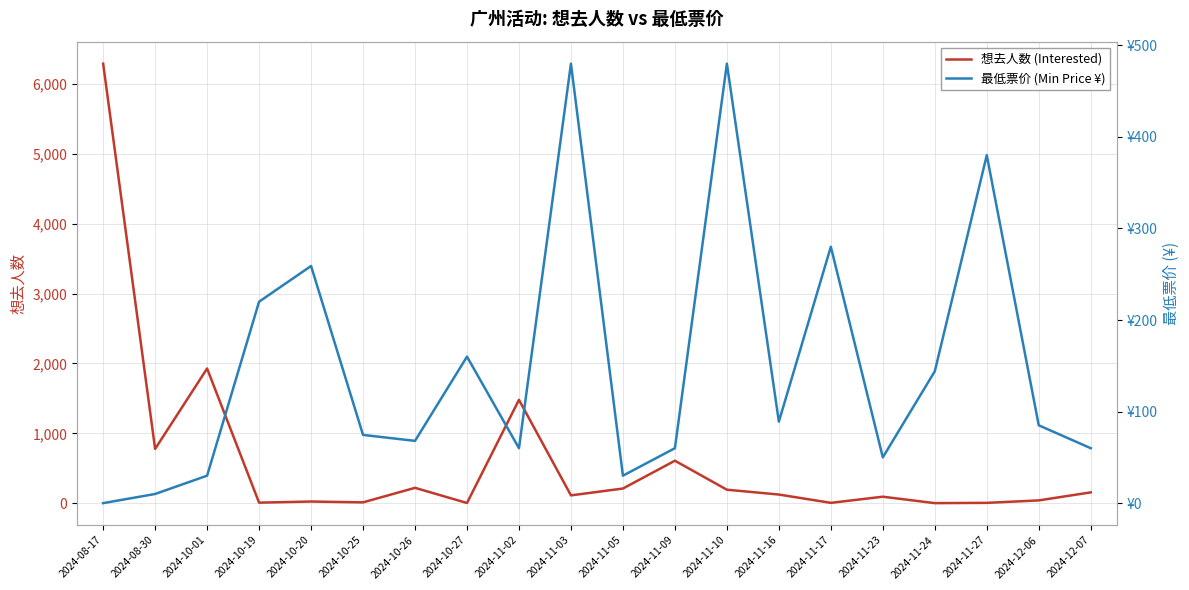

What is the label of the 20th point from the right?

2024-08-17